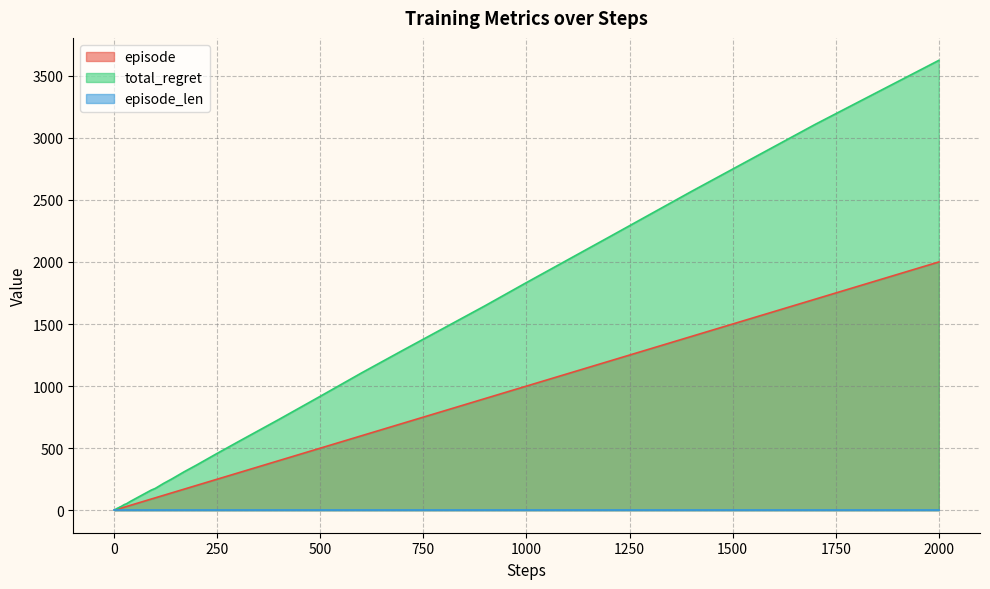

How many values in the episode series are below 80?

20